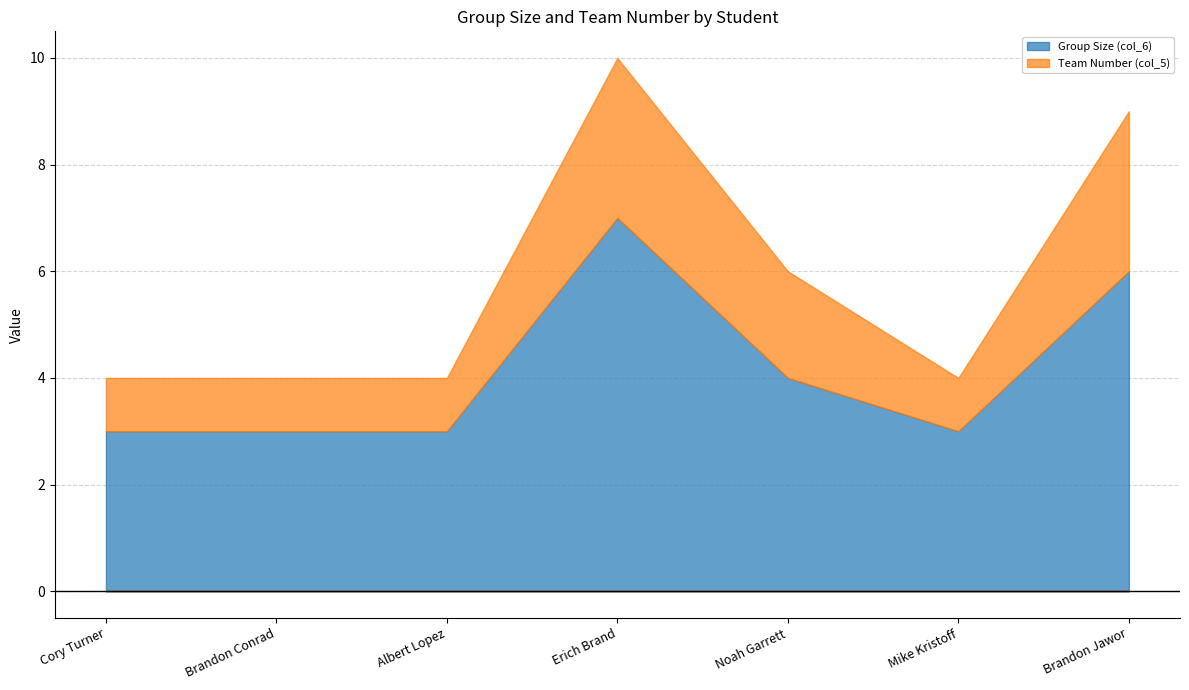

How many lines are shown in the chart?

2